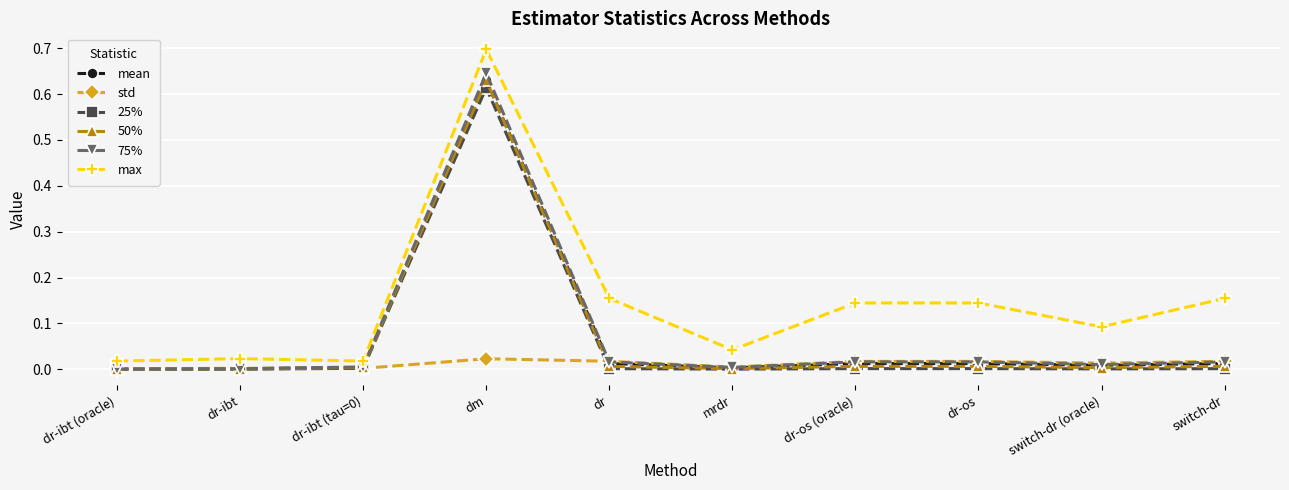

Is the value of 75% at switch-dr greater than the value of 50% at dr-ibt (oracle)?

Yes